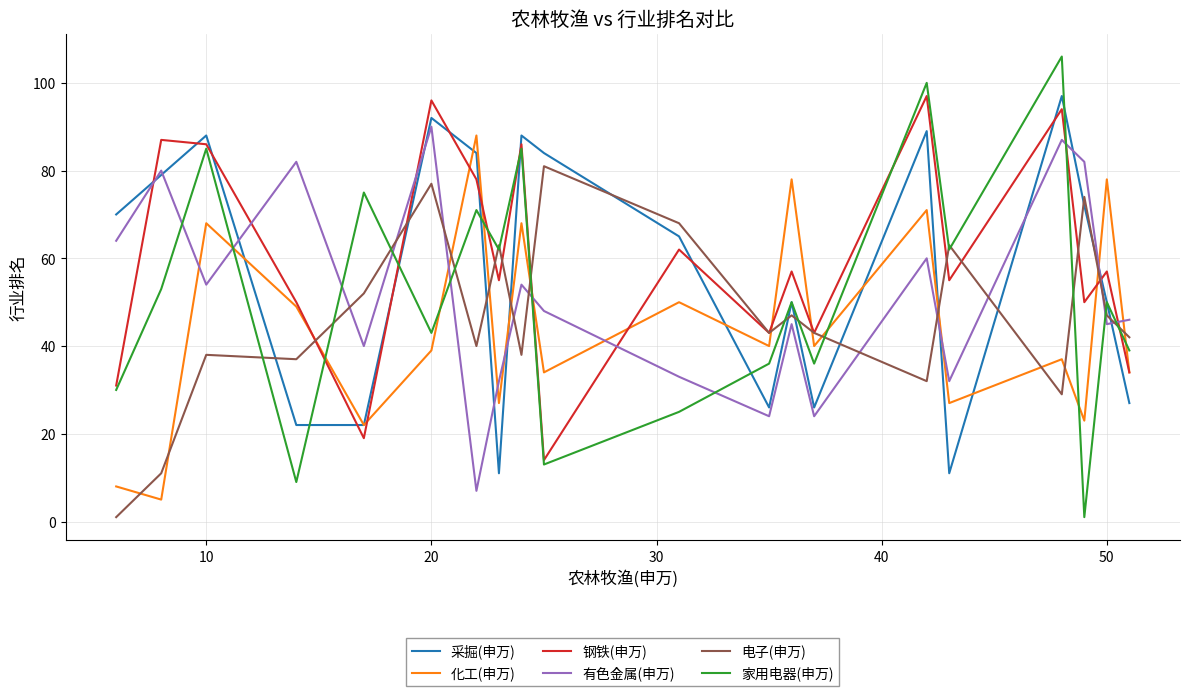

Which series has the largest range (max minus min)?

家用电器(申万)